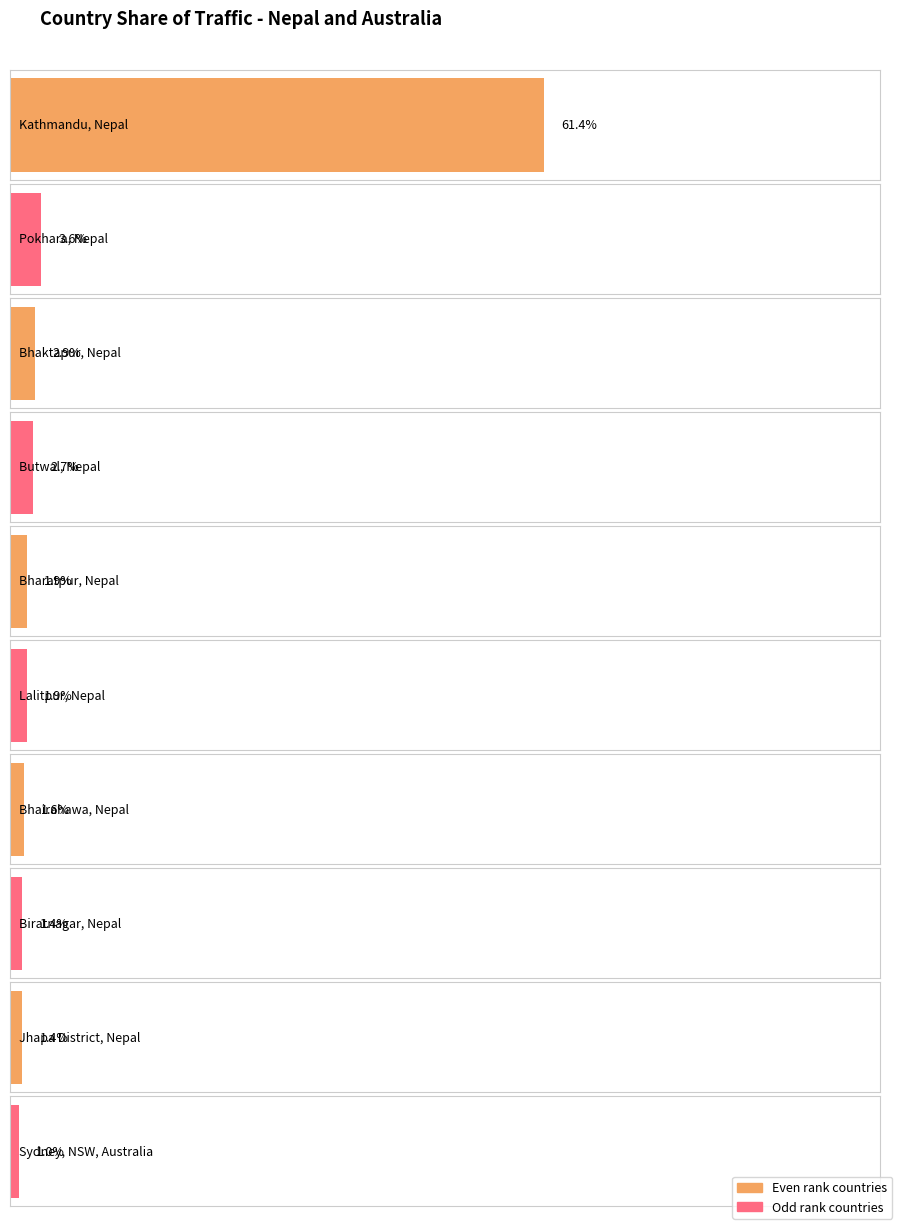

What is the smallest value displayed?

1.0